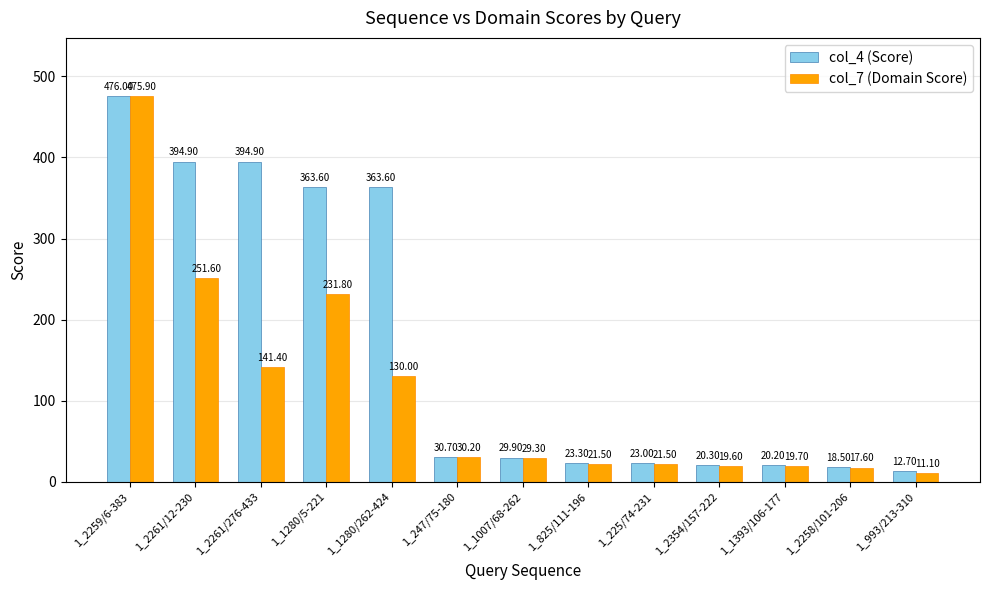

At which category is the sum across all series the highest?

1_2259/6-383